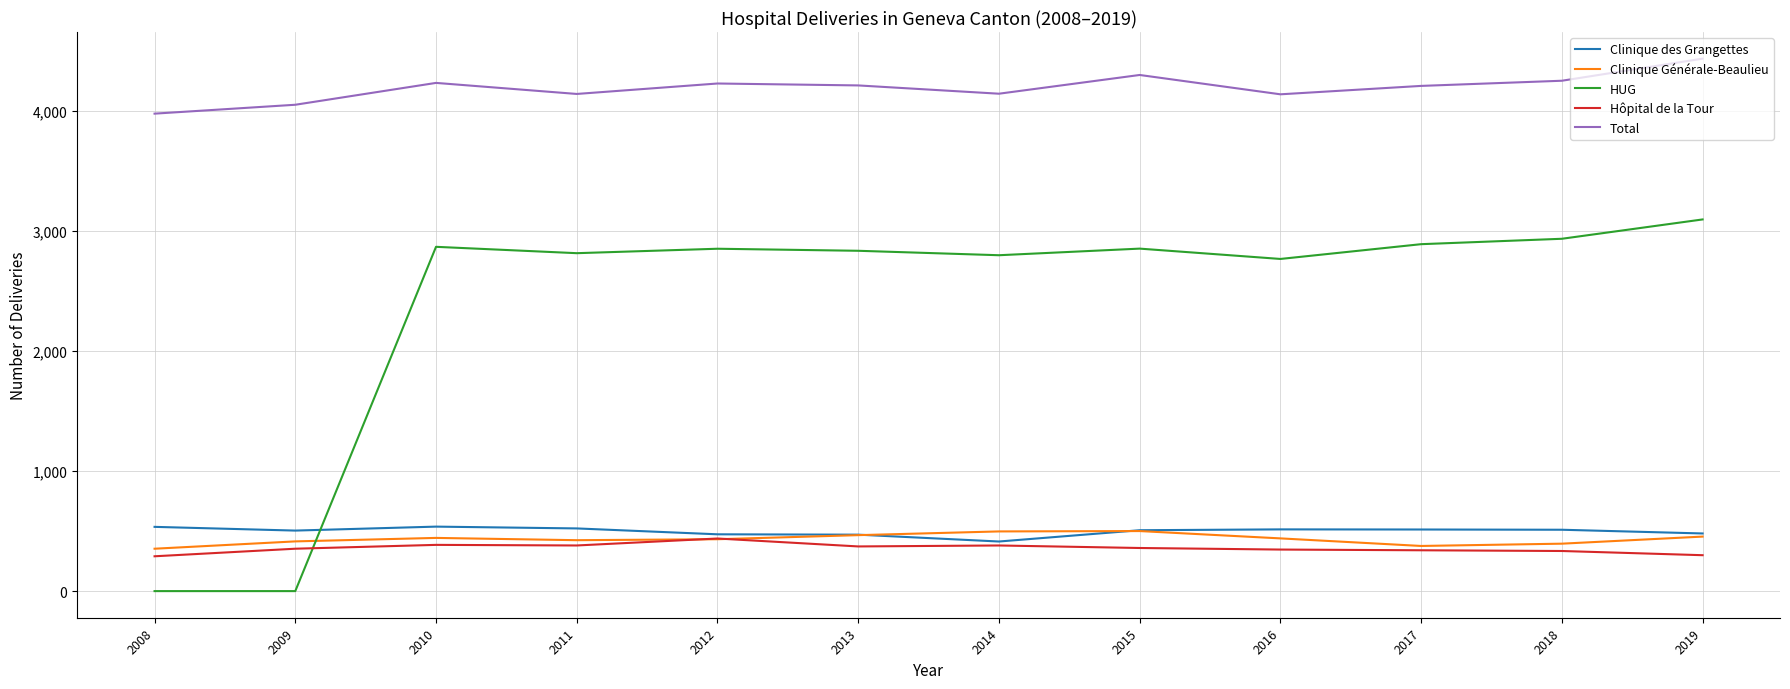

True or false: HUG and Hôpital de la Tour cross at least once.

True